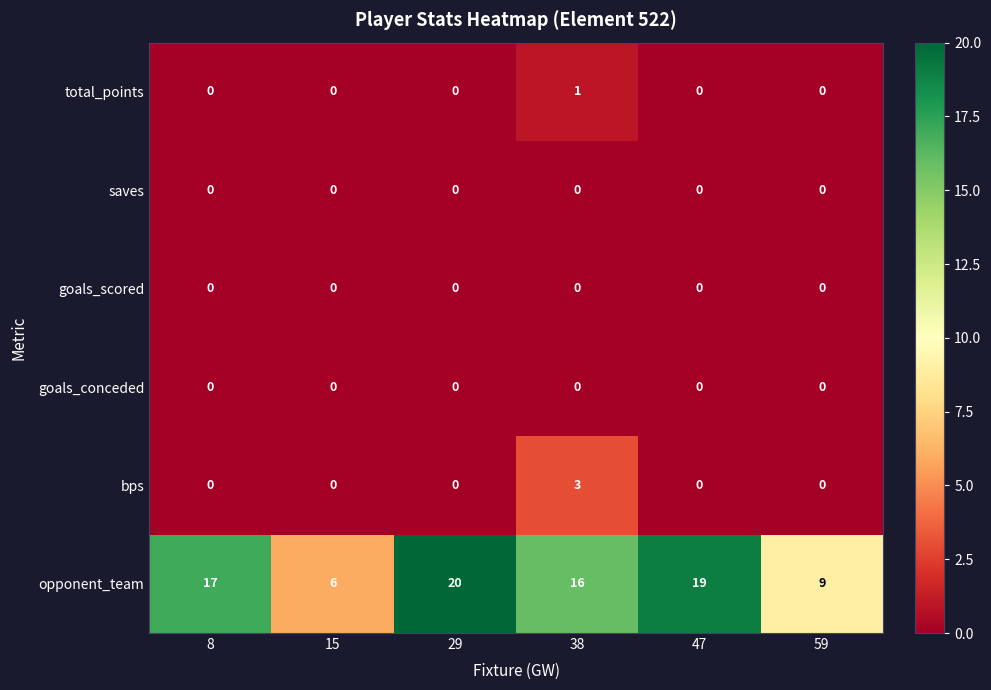

How many bps values are between 0 and 1?

5